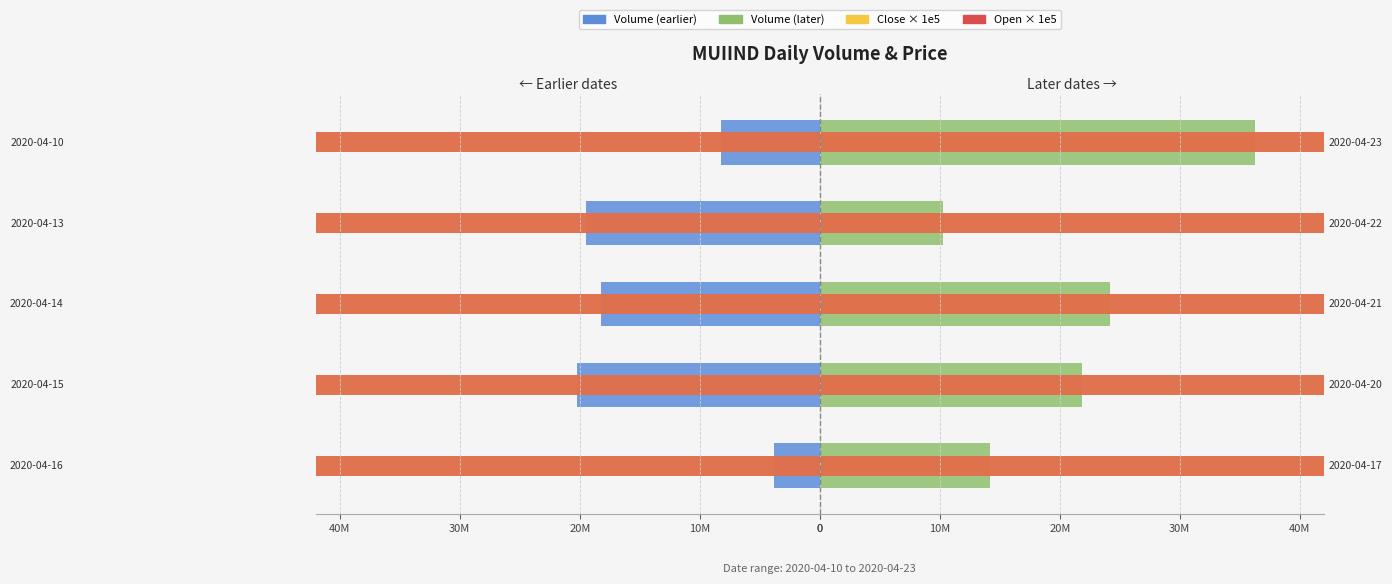

Is it true that open (left) equals -4468.3 at 10M?

False